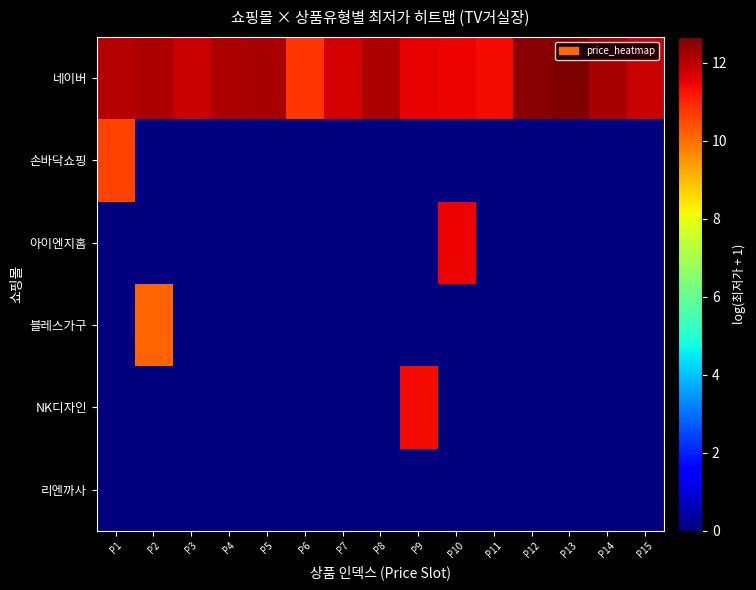

Which label corresponds to the smallest value in the chart?

P2